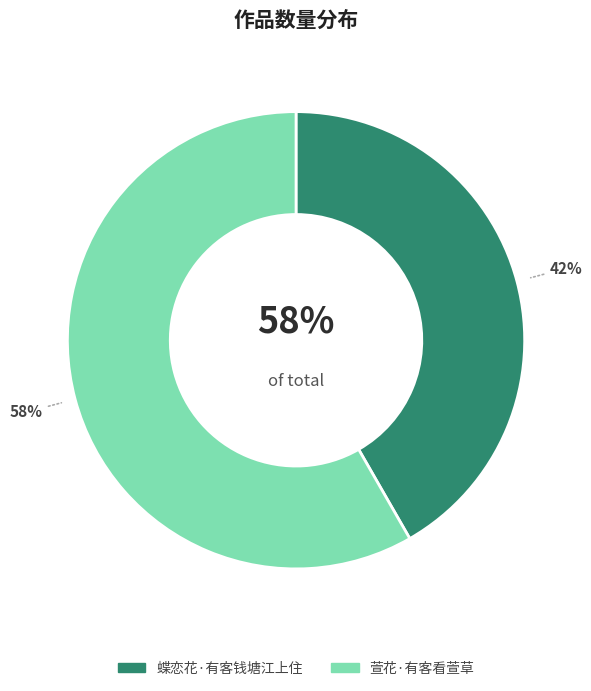

Count the number of slices in the pie.

2